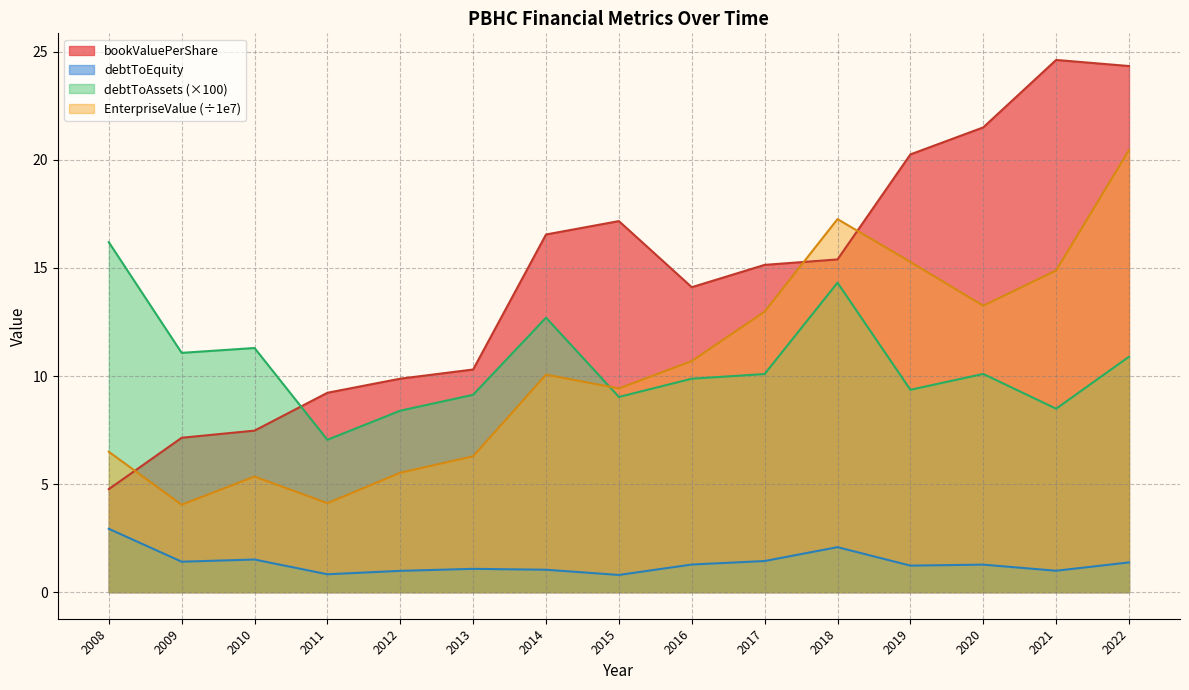

List the labels in order of bookValuePerShare value, largest first.

2021, 2022, 2020, 2019, 2015, 2014, 2018, 2017, 2016, 2013, 2012, 2011, 2010, 2009, 2008